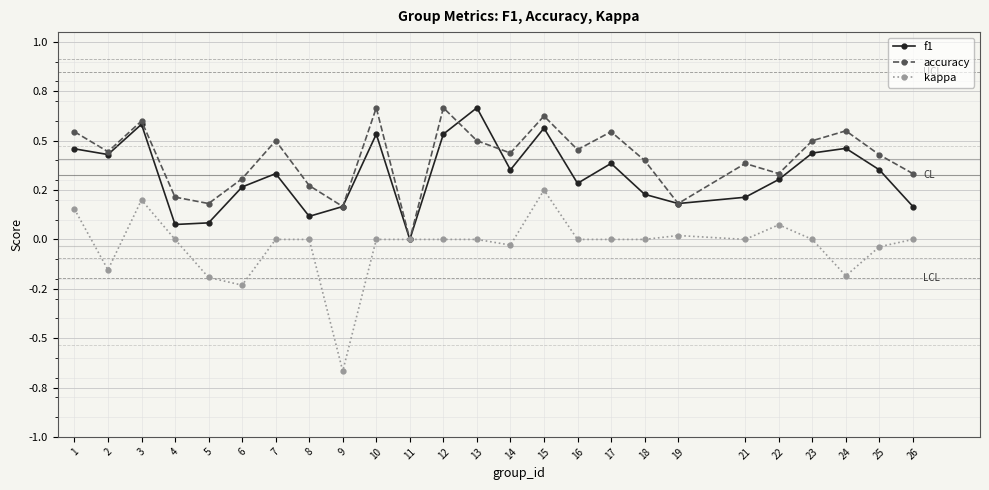

What are all the series names shown in the legend?

f1, accuracy, kappa